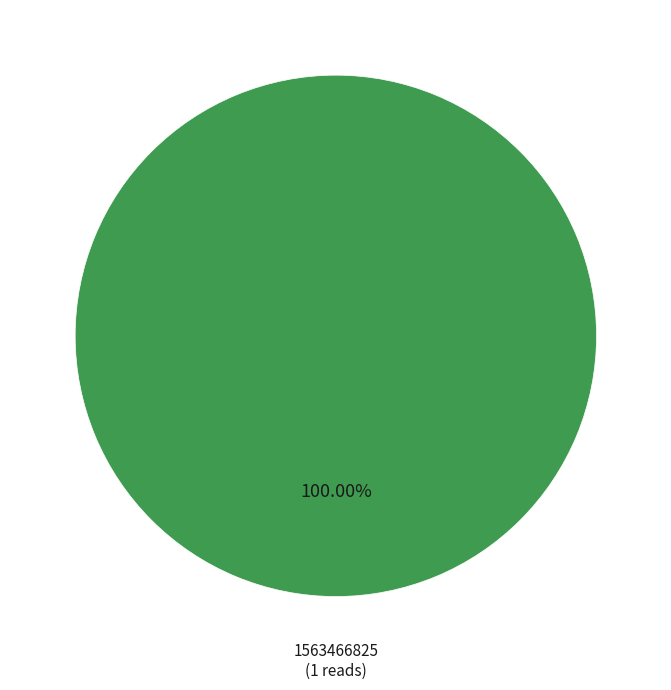

Is there any slice that represents more than half of the pie?

Yes